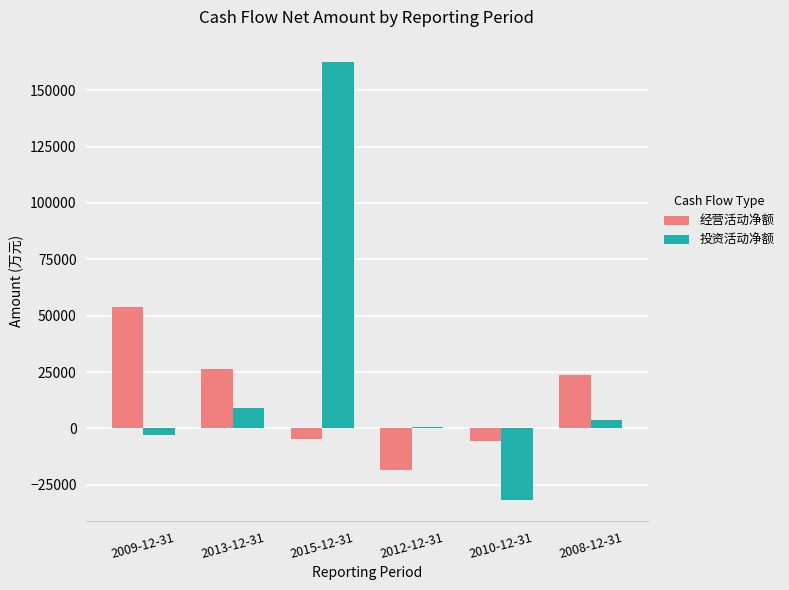

What are all the series names shown in the legend?

经营活动净额, 投资活动净额